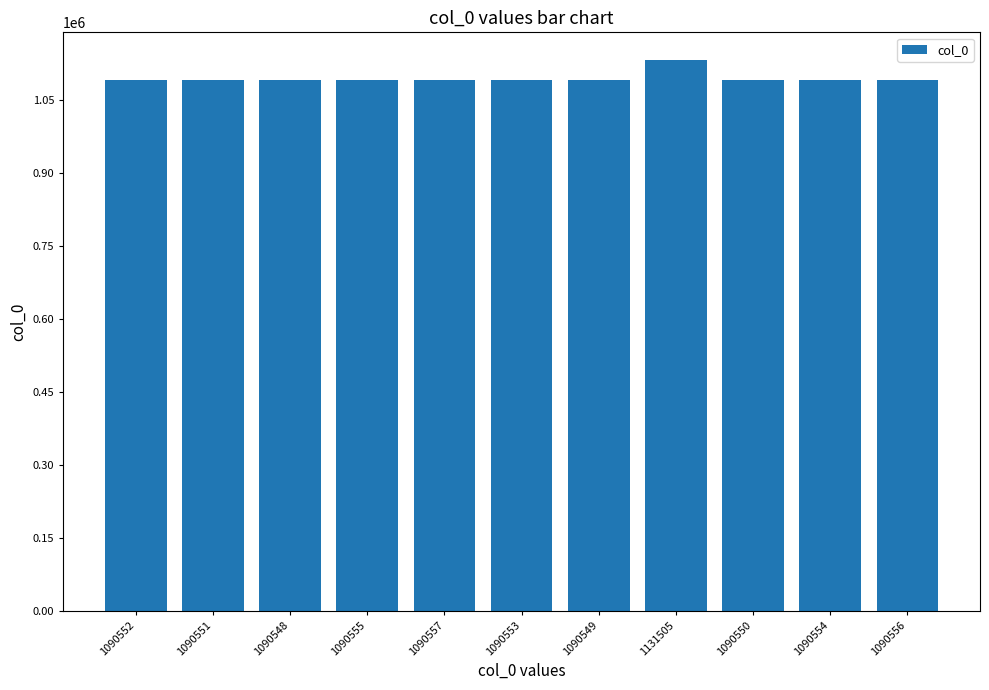

Approximately how many times larger is the value at 1090556 compared to 1090554?

1.0